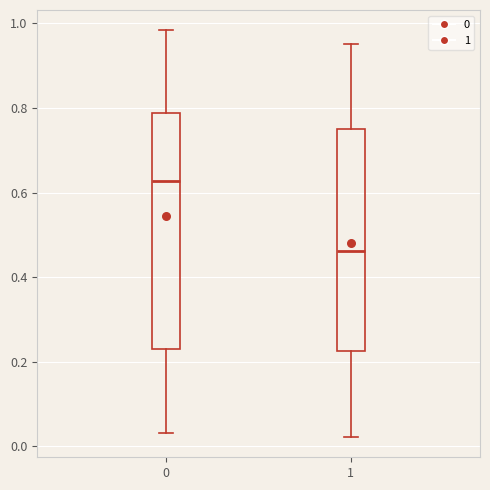

Which box has the lowest median line?

1